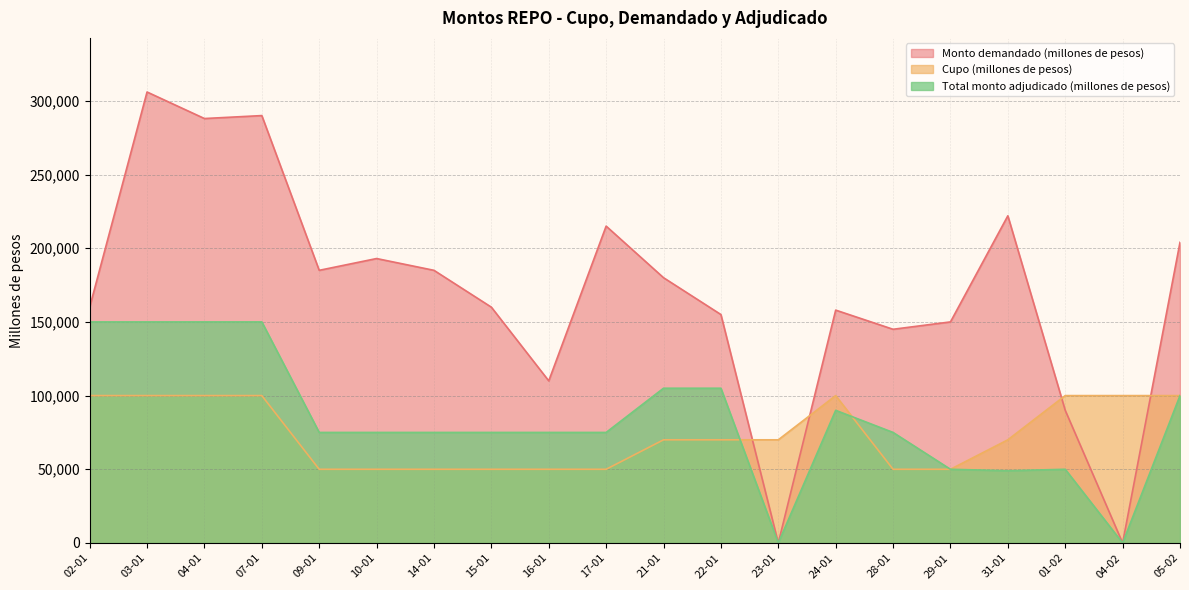

At which category is the sum across all series the highest?

03-01